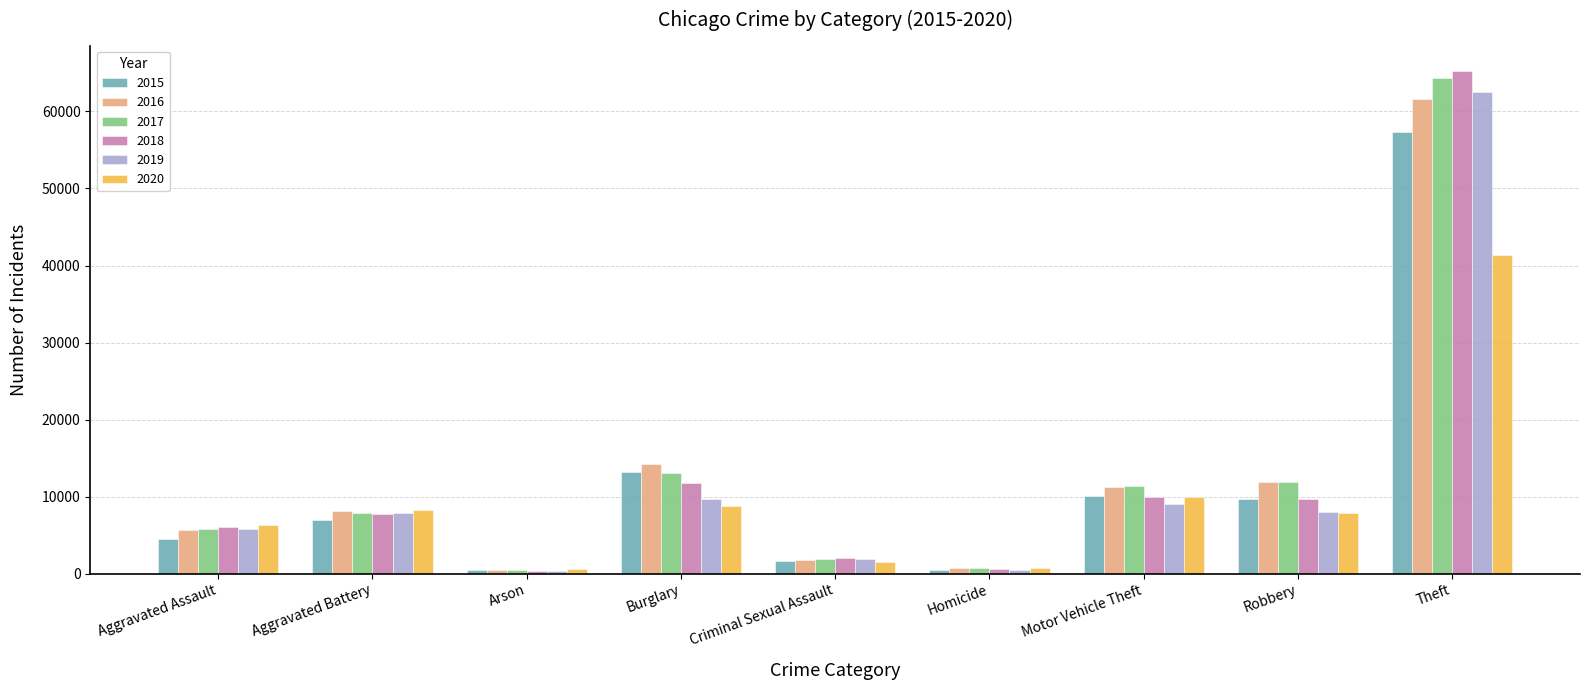

What is the maximum value shown in the chart?

65286